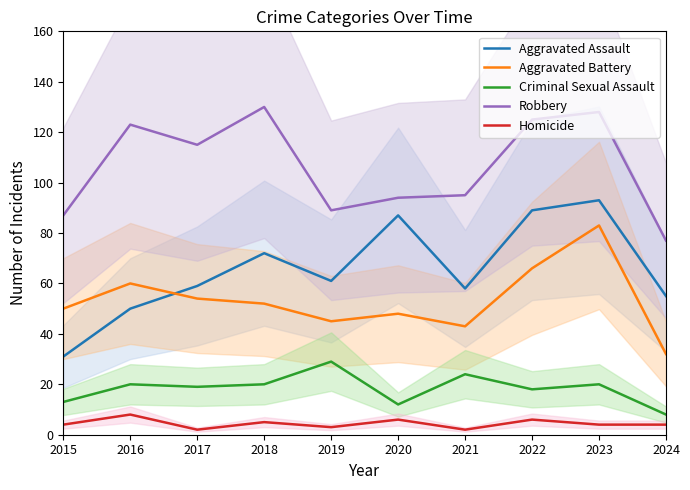

How many categories are shown in the chart?

10